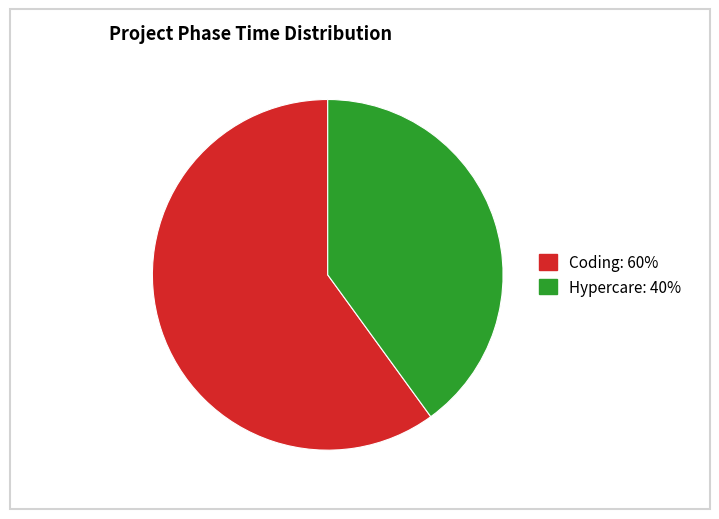

Between Coding and Hypercare, which is larger?

Coding